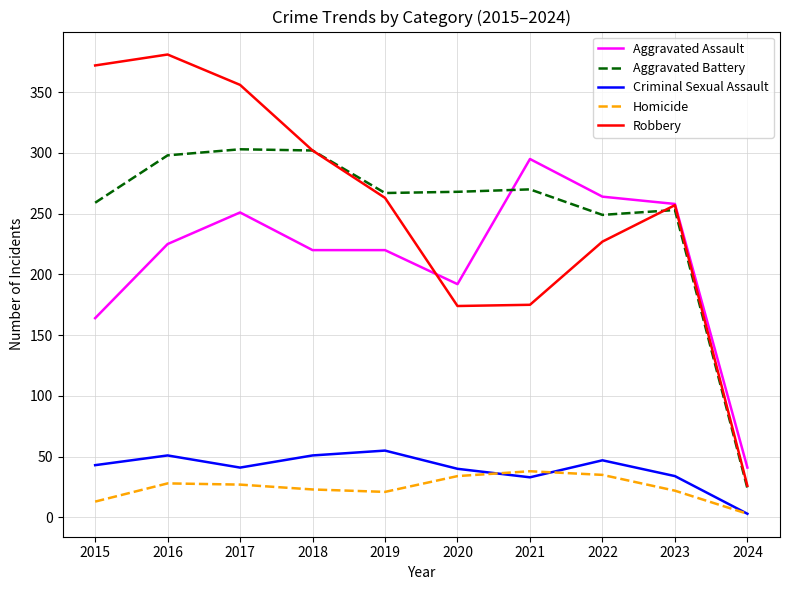

Which category has the highest value across all series?

2016